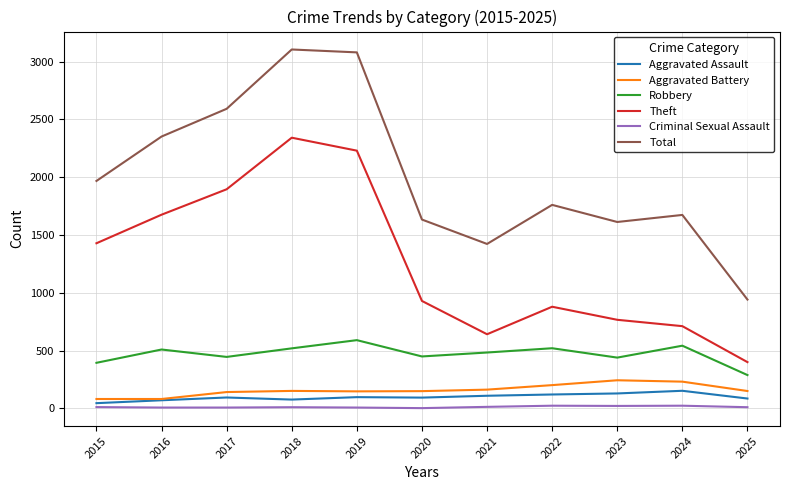

Which series has the largest range (max minus min)?

Total